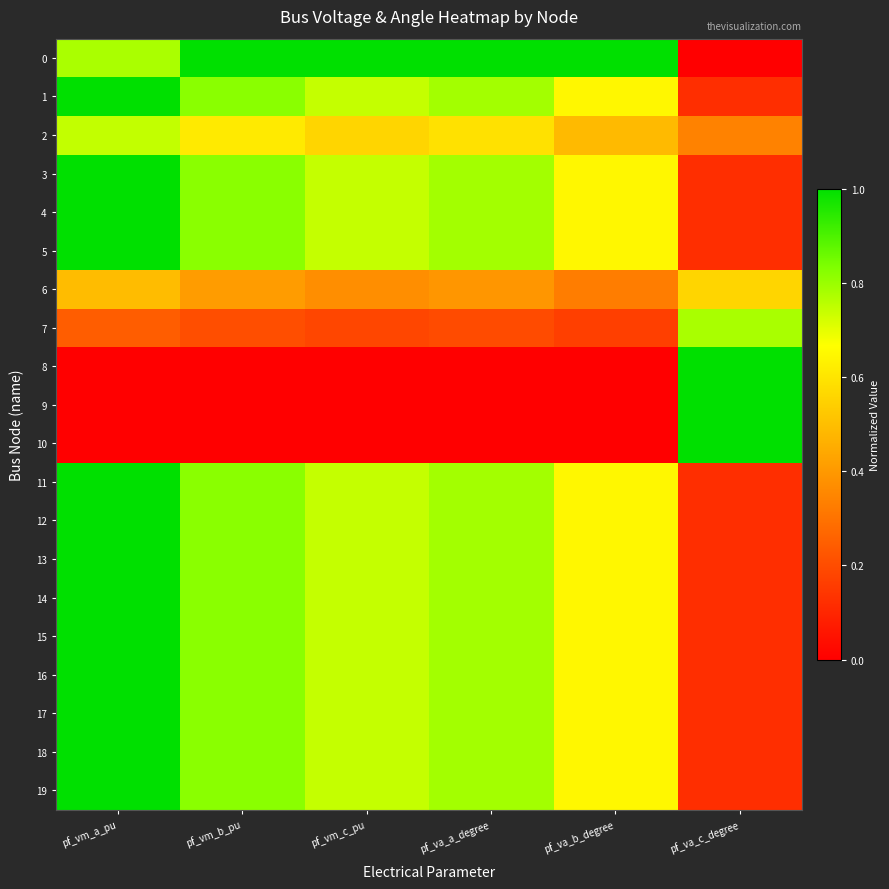

At pf_va_c_degree, list the series in order from largest to smallest.

9, 10, 8, 7, 6, 2, 17, 16, 15, 14, 13, 12, 11, 3, 18, 19, 4, 5, 1, 0